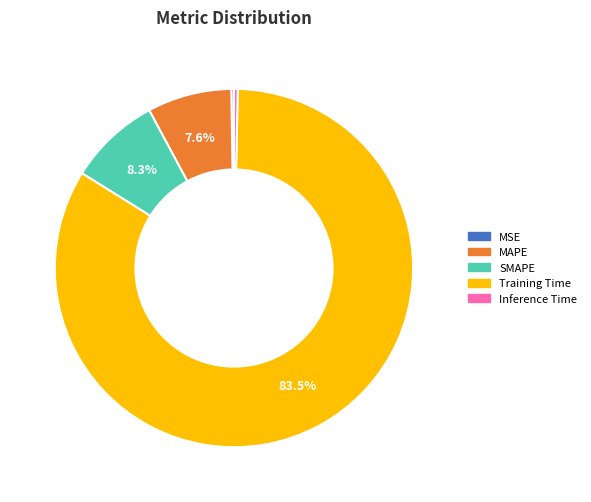

Which slice is the largest?

Training Time